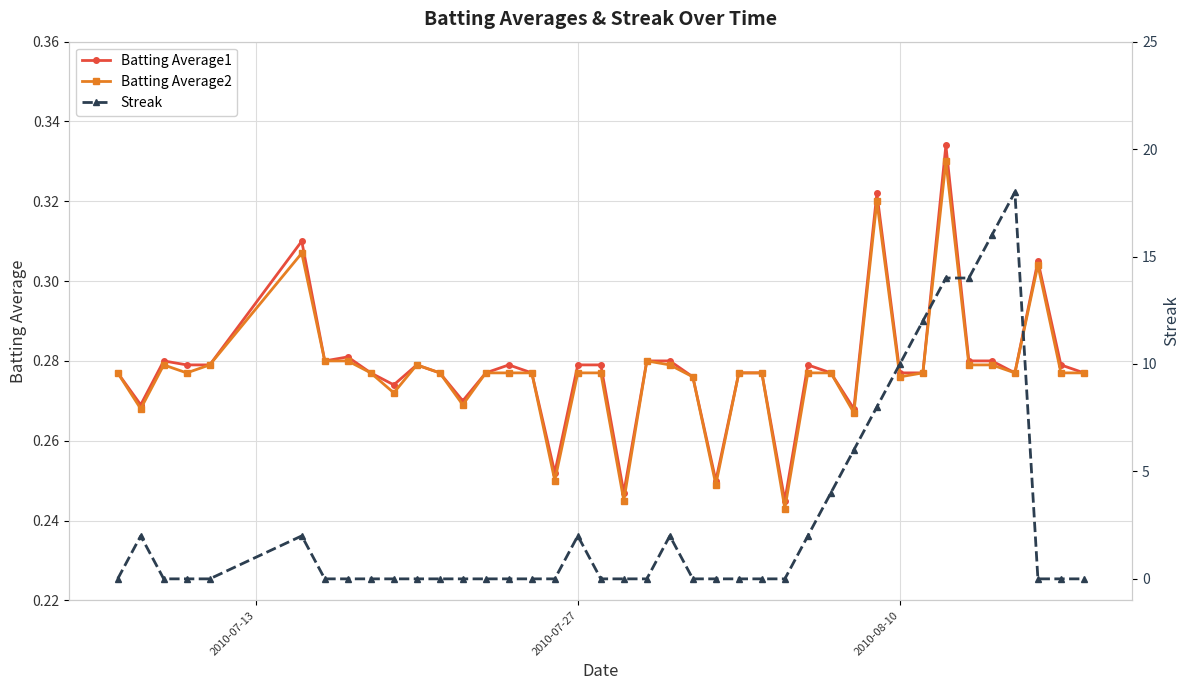

True or false: Batting Average1 and Batting Average2 cross at least once.

False